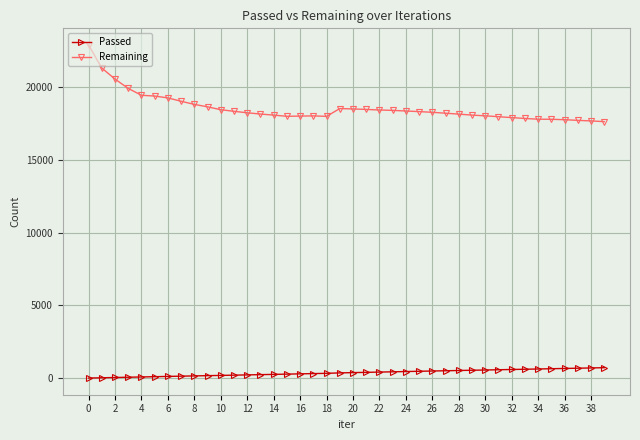

True or false: Passed and Remaining intersect in this chart.

False